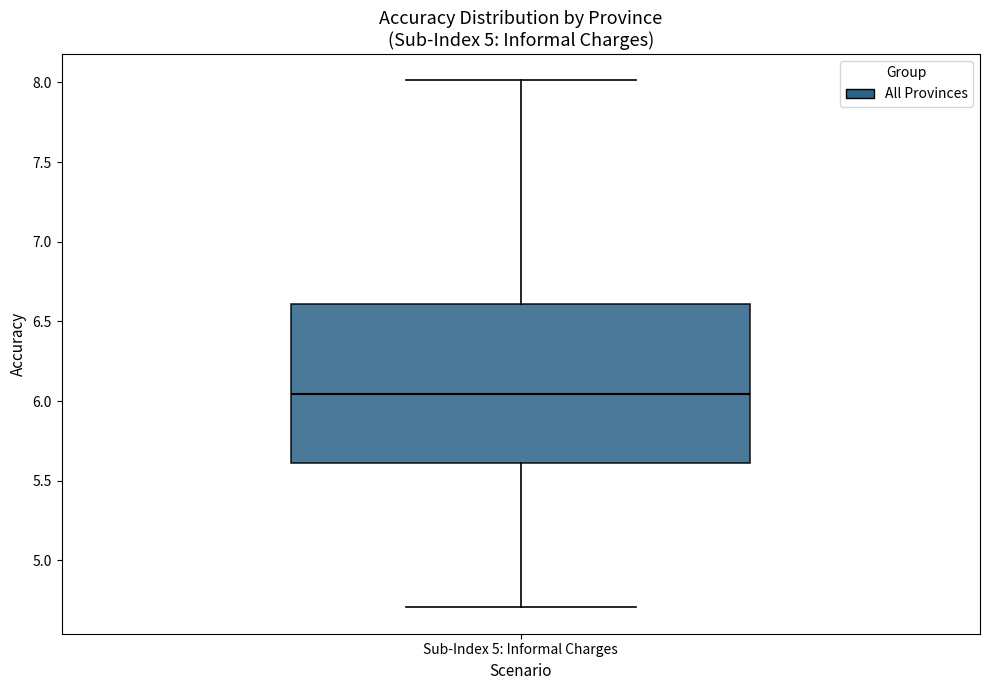

Transcribe this box plot: give where the median line is, the range the box spans, and where the two whiskers end, as read against the y-axis. The values are not printed on the chart, so give them approximately, as read against the axis.

median 6.05, box 5.60 to 6.60, whiskers 4.70 to 8.00